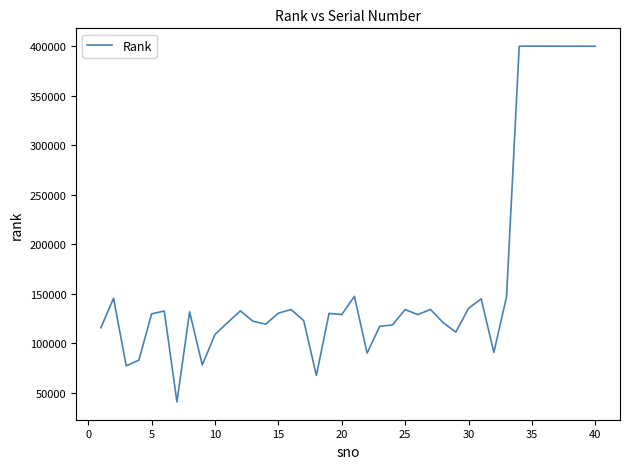

What is the difference between the maximum and minimum values?

359373